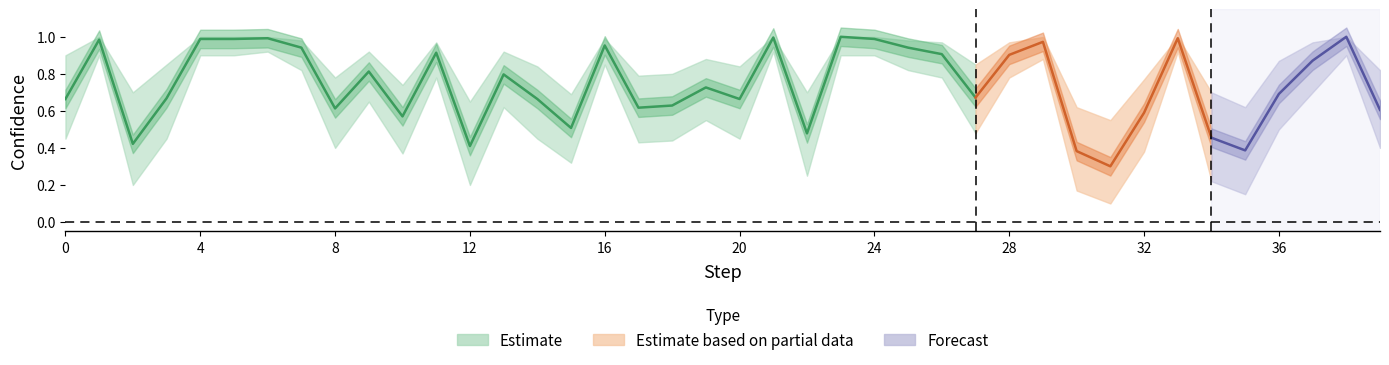

Reading right to left, list all the values displayed in this chart.

conf_decoded: 0.6	1.0	0.9	0.7	0.4	0.5	1.0	0.6	0.3	0.4	1.0	0.9	0.7	0.9	0.9	1.0	1.0	0.5	1.0	0.7	0.7	0.6	0.6	1.0	0.5	0.7	0.8	0.4	0.9	0.6	0.8	0.6	0.9	1.0	1.0	1.0	0.7	0.4	1.0	0.7
conf_upper: 0.8	1.0	1.0	0.9	0.6	0.7	1.0	0.8	0.6	0.6	1.0	1.0	0.8	1.0	1.0	1.0	1.0	0.7	1.0	0.8	0.9	0.8	0.8	1.0	0.7	0.8	0.9	0.7	1.0	0.7	0.9	0.8	1.0	1.0	1.0	1.0	0.8	0.7	1.0	0.9
conf_lower: 0.4	0.9	0.7	0.5	0.1	0.2	0.9	0.4	0.1	0.2	0.9	0.8	0.5	0.8	0.8	0.9	0.9	0.2	0.9	0.5	0.6	0.4	0.4	0.8	0.3	0.5	0.6	0.2	0.8	0.4	0.7	0.4	0.8	0.9	0.9	0.9	0.5	0.2	0.9	0.5